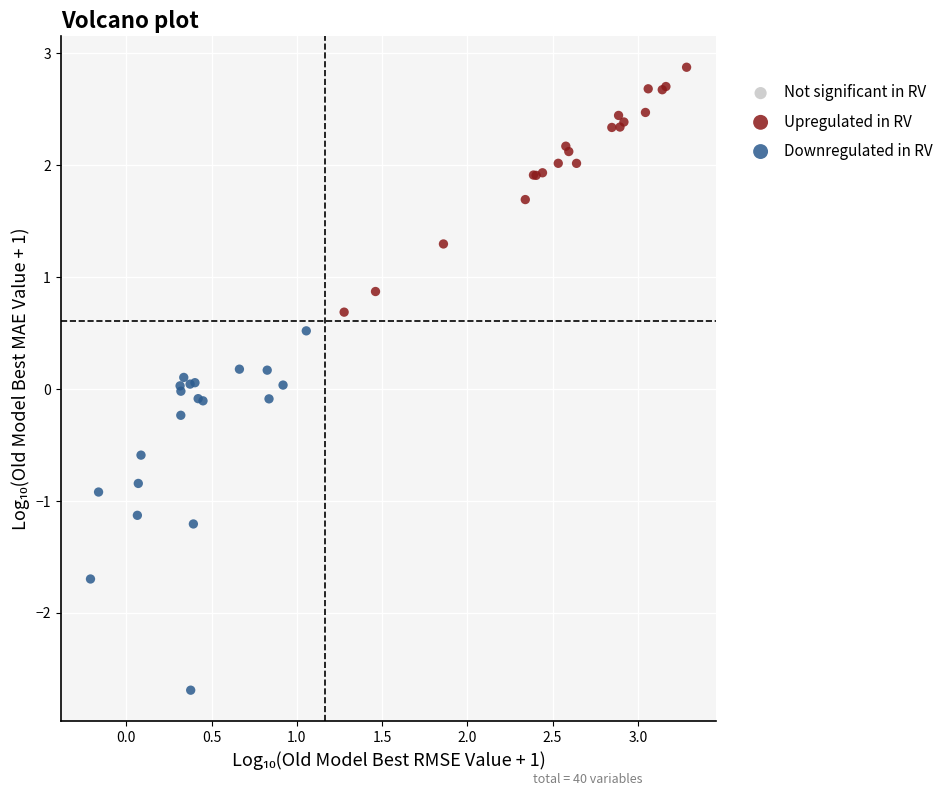

Which series has the largest Y range (max minus min)?

Downregulated in RV